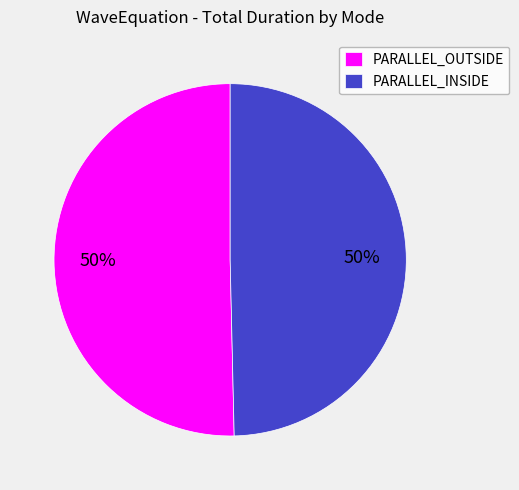

To the nearest percent, what percentage of the pie is PARALLEL_INSIDE?

50%